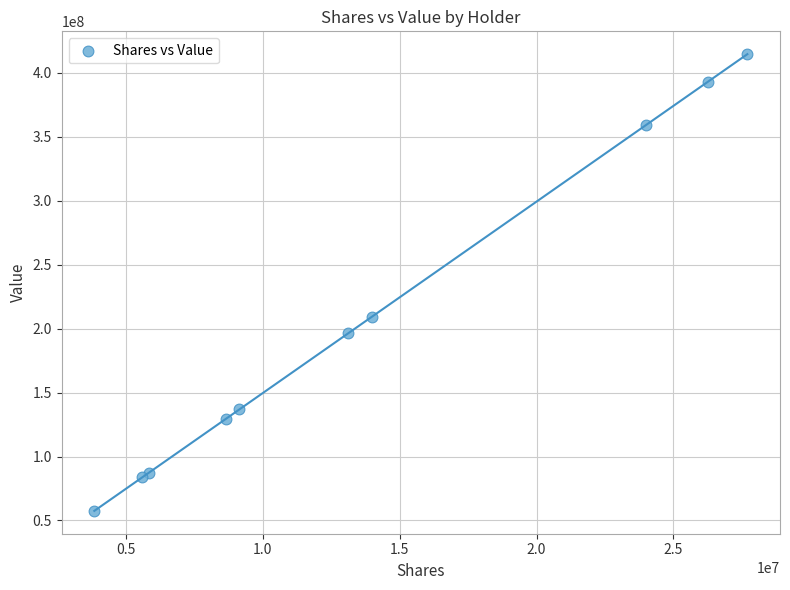

What Y value in the scatter plot is closest to 236098232?

209402964